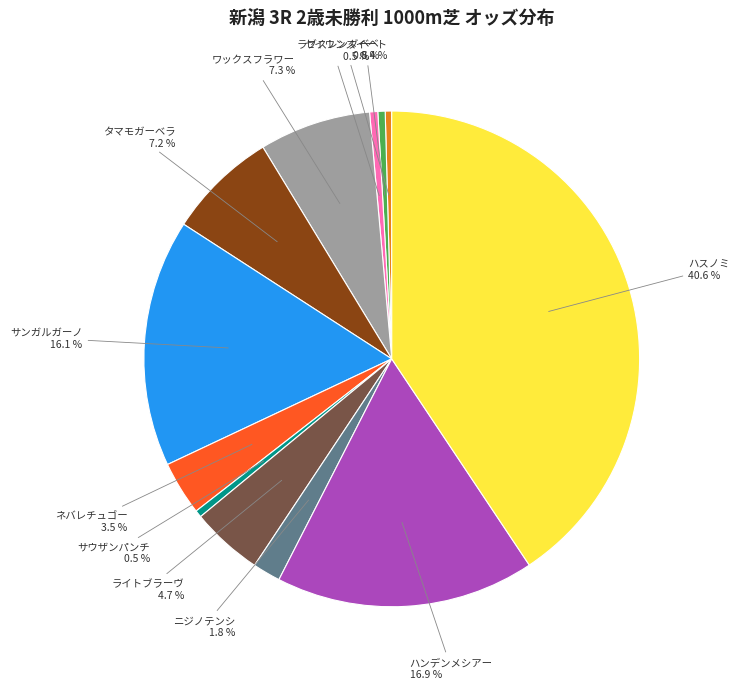

How many slices are in this pie chart?

12